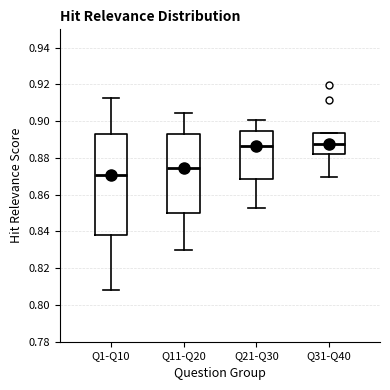

Where is the lower edge of the box for Q1-Q10 on the y-axis? The values are not printed on the chart, so give them approximately, as read against the axis.

0.838